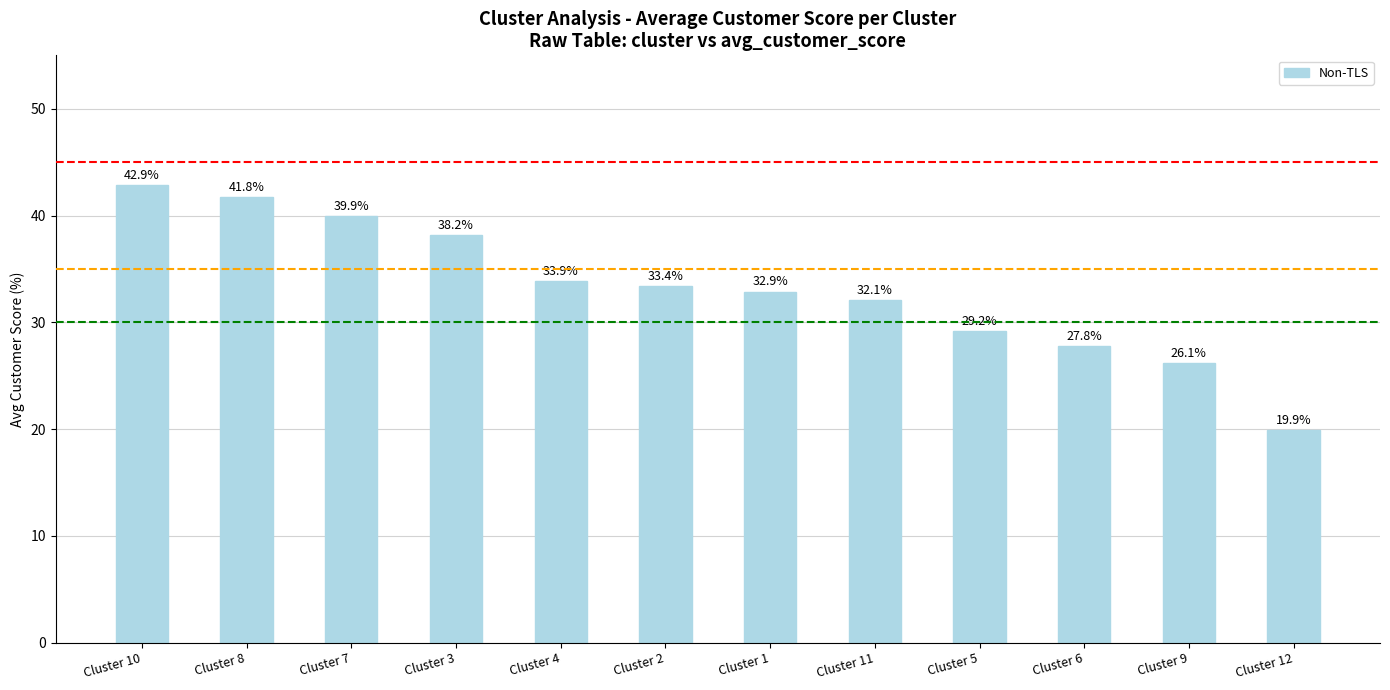

What position from the left is Cluster 9?

11